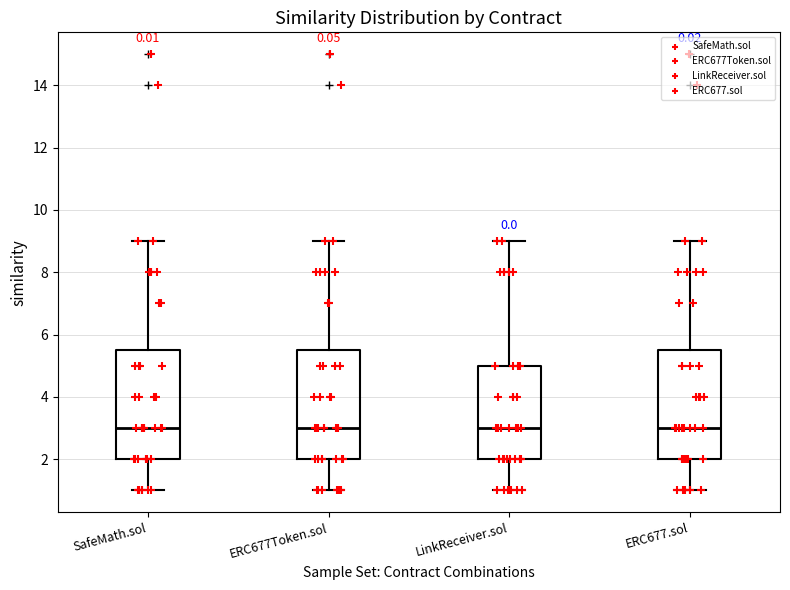

Reading left to right, transcribe this box plot: for each box, give where its median line is, the range the box spans, and where its two whiskers end, as read against the y-axis. The values are not printed on the chart, so give them approximately, as read against the axis.

SafeMath.sol: median 3.0, box 2.0 to 5.6, whiskers 1.0 to 9.0
ERC677Token.sol: median 3.0, box 2.0 to 5.6, whiskers 1.0 to 9.0
LinkReceiver.sol: median 3.0, box 2.0 to 5.0, whiskers 1.0 to 9.0
ERC677.sol: median 3.0, box 2.0 to 5.6, whiskers 1.0 to 9.0